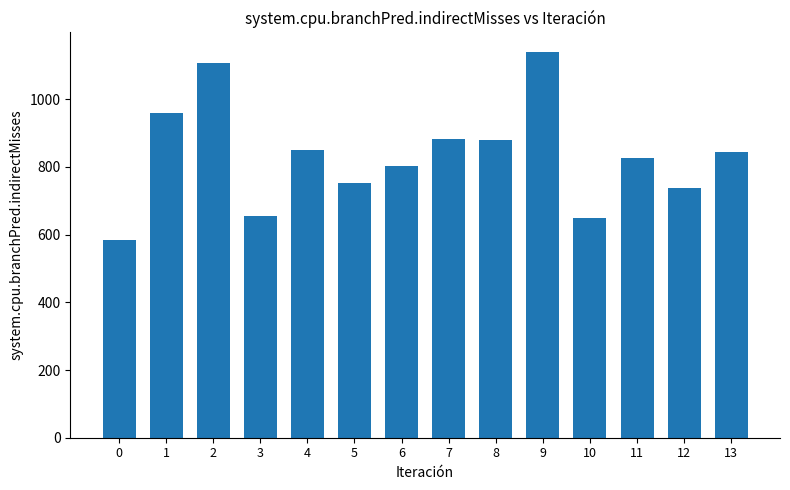

How many categories are shown in the chart?

14